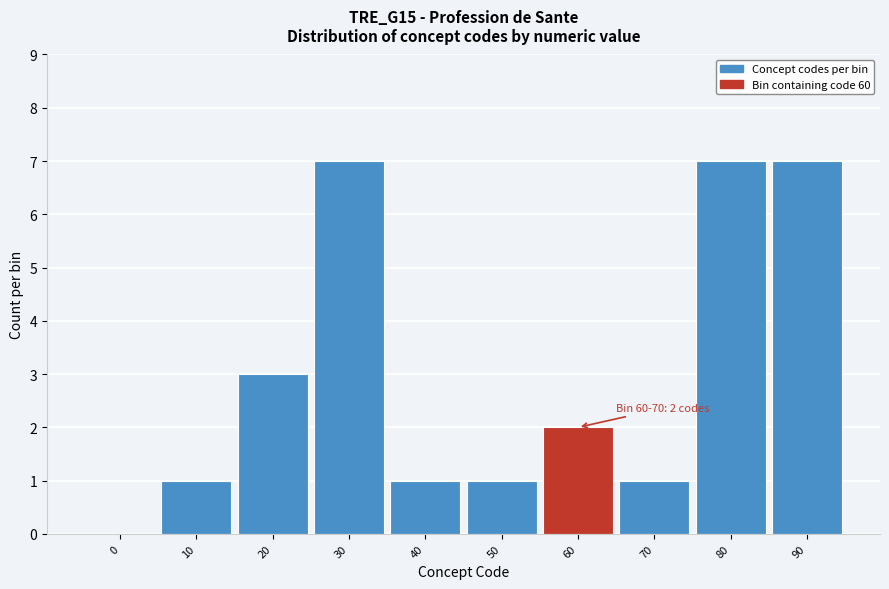

Reading right to left, what are all the values shown in this chart?

90=7	80=7	70=1	60=2	50=1	40=1	30=7	20=3	10=1	0=0